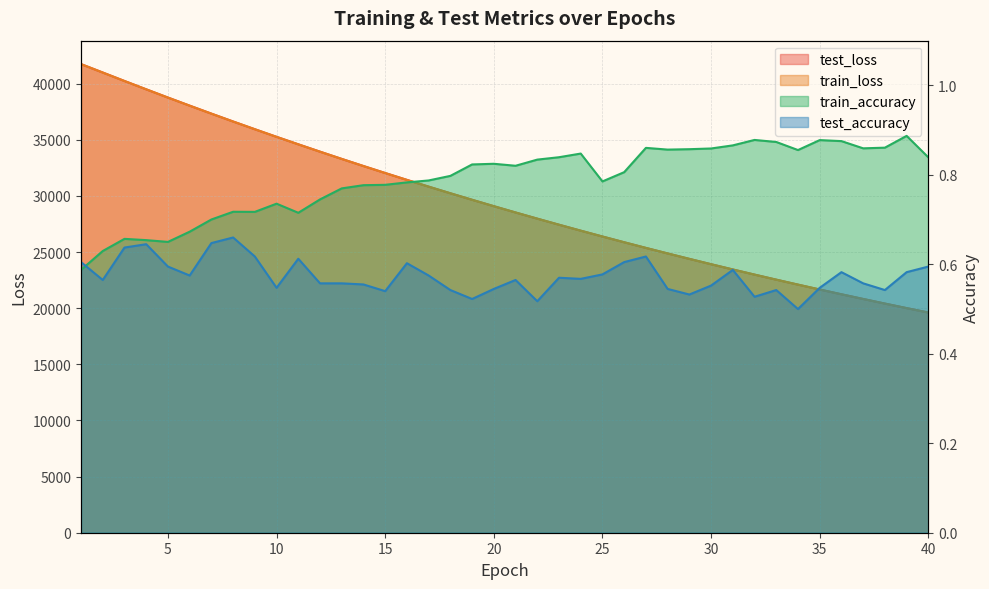

At how many categories does at least one series exceed 11322?

40